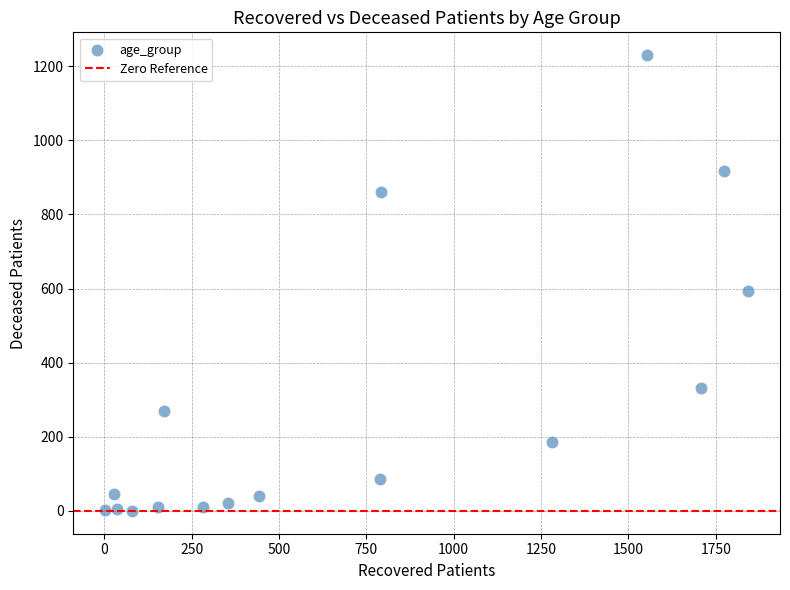

What is the range of Y values (max minus min)?

1230